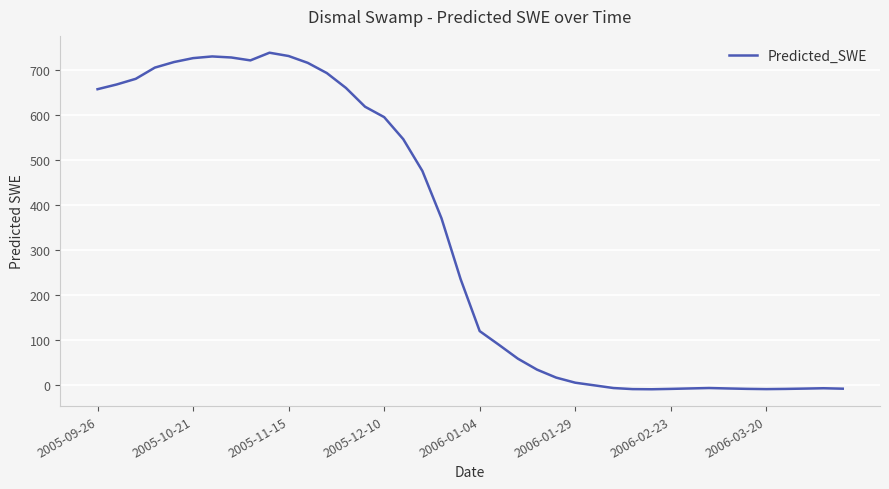

Does the chart display data point markers on the line(s)?

No